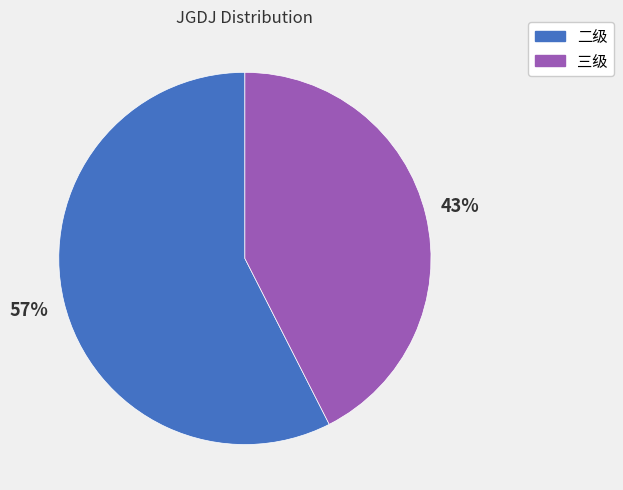

How many segments does this pie chart have?

2